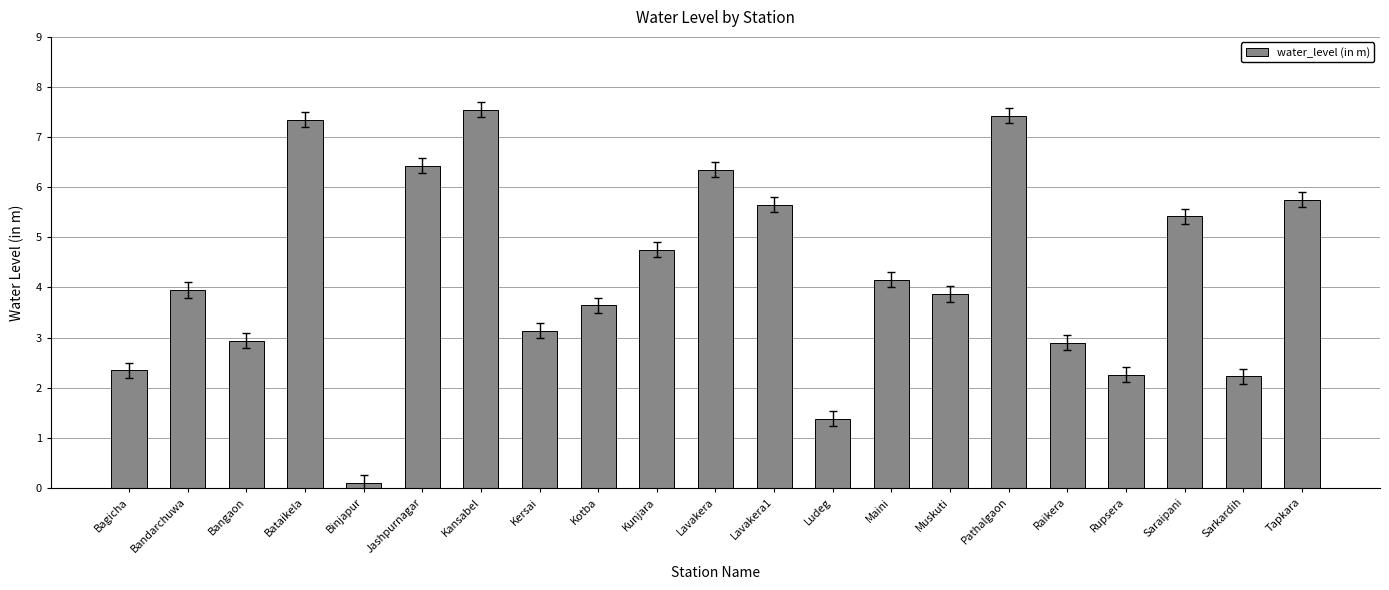

What is the label of the 4th bar from the left?

Bataikela